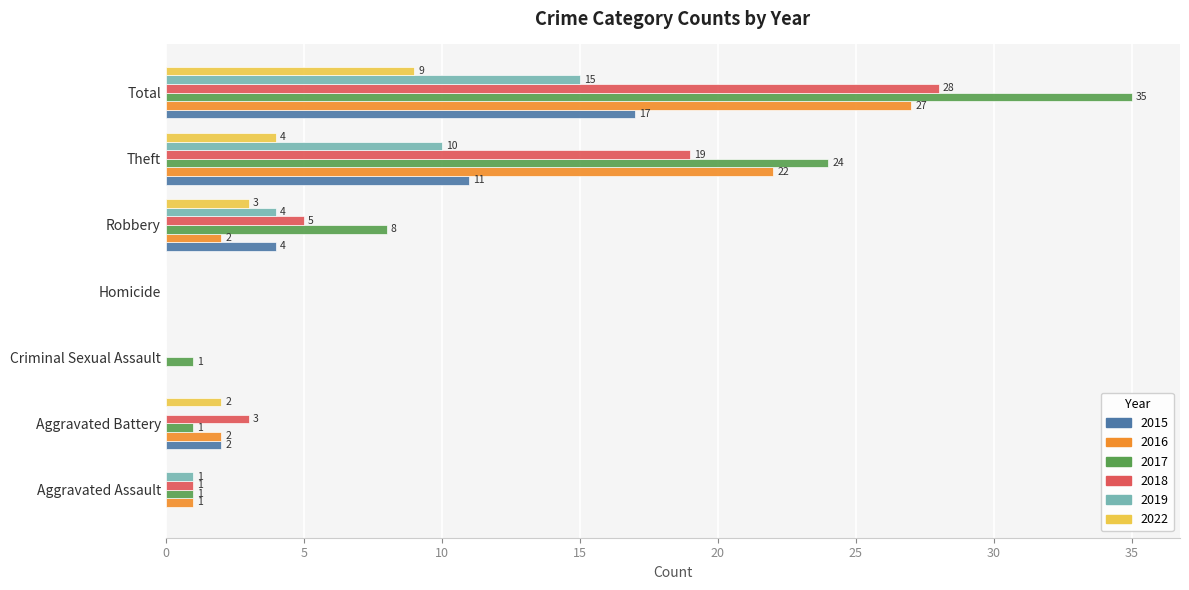

What is the sum of all 2017 values?

70